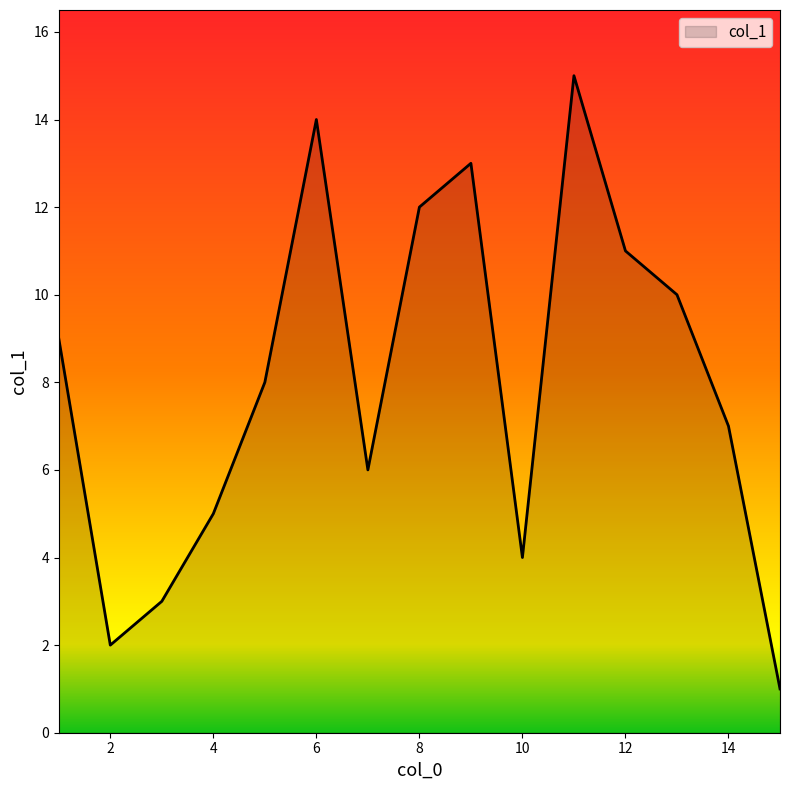

What is the greatest value displayed?

15